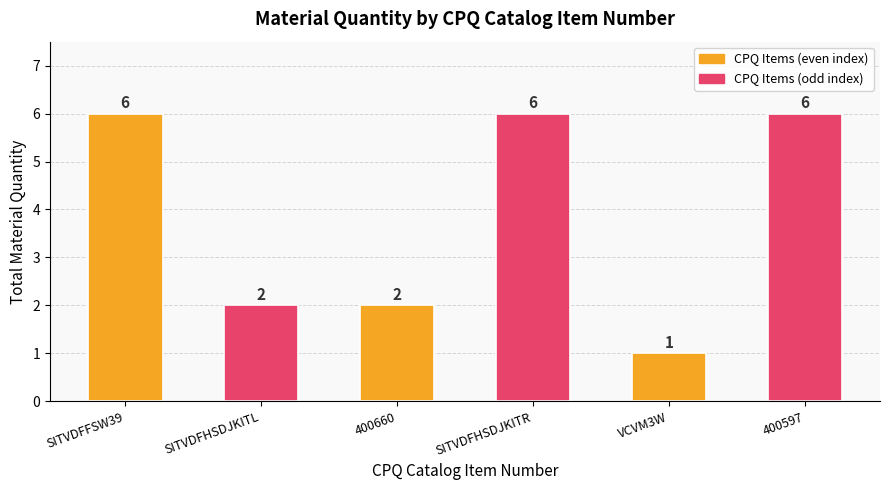

Are the bars horizontal?

No